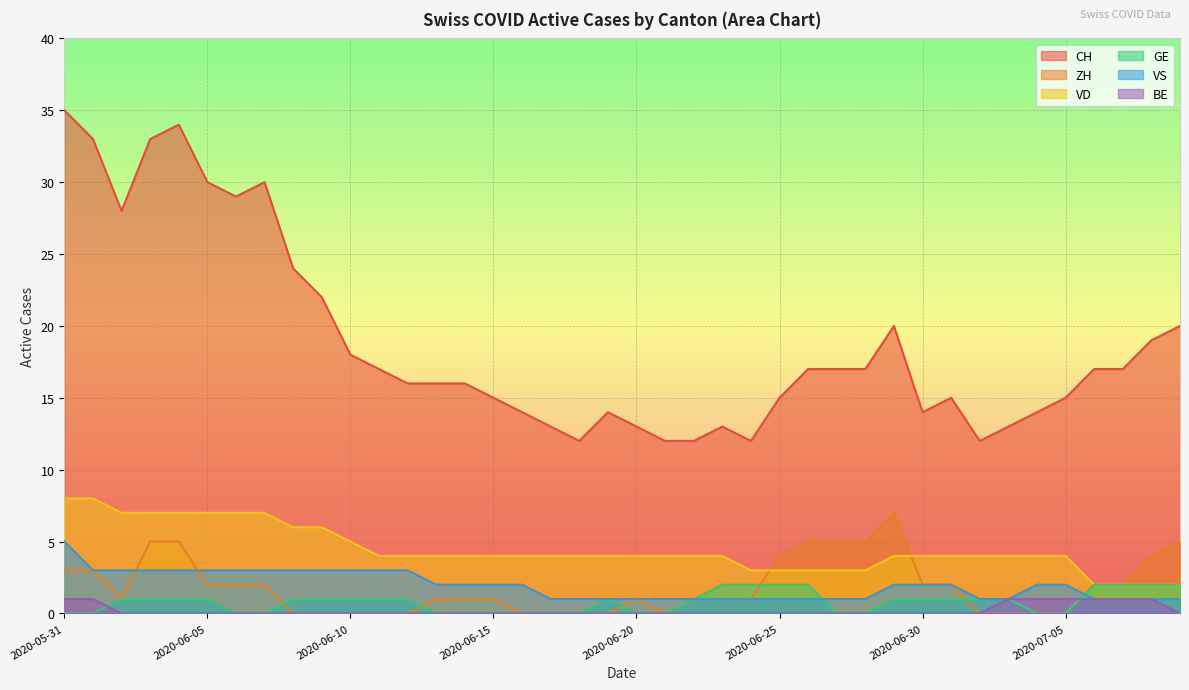

Reading left to right, transcribe all the data shown in this chart.

CH: 35	33	28	33	34	30	29	30	24	22	18	17	16	16	16	15	14	13	12	14	13	12	12	13	12	15	17	17	17	20	14	15	12	13	14	15	17	17	19	20
ZH: 3	3	1	5	5	2	2	2	0	0	0	0	0	1	1	1	0	0	0	0	1	0	1	1	1	4	5	5	5	7	2	2	0	0	0	0	2	2	4	5
VD: 8	8	7	7	7	7	7	7	6	6	5	4	4	4	4	4	4	4	4	4	4	4	4	4	3	3	3	3	3	4	4	4	4	4	4	4	2	2	2	2
GE: 0	0	1	1	1	1	0	0	1	1	1	1	1	0	0	0	0	0	0	1	0	0	1	2	2	2	2	0	0	1	1	1	1	1	0	0	2	2	2	2
VS: 5	3	3	3	3	3	3	3	3	3	3	3	3	2	2	2	2	1	1	1	1	1	1	1	1	1	1	1	1	2	2	2	1	1	2	2	1	1	1	1
BE: 1	1	0	0	0	0	0	0	0	0	0	0	0	0	0	0	0	0	0	0	0	0	0	0	0	0	0	0	0	0	0	0	0	1	1	1	1	1	1	0